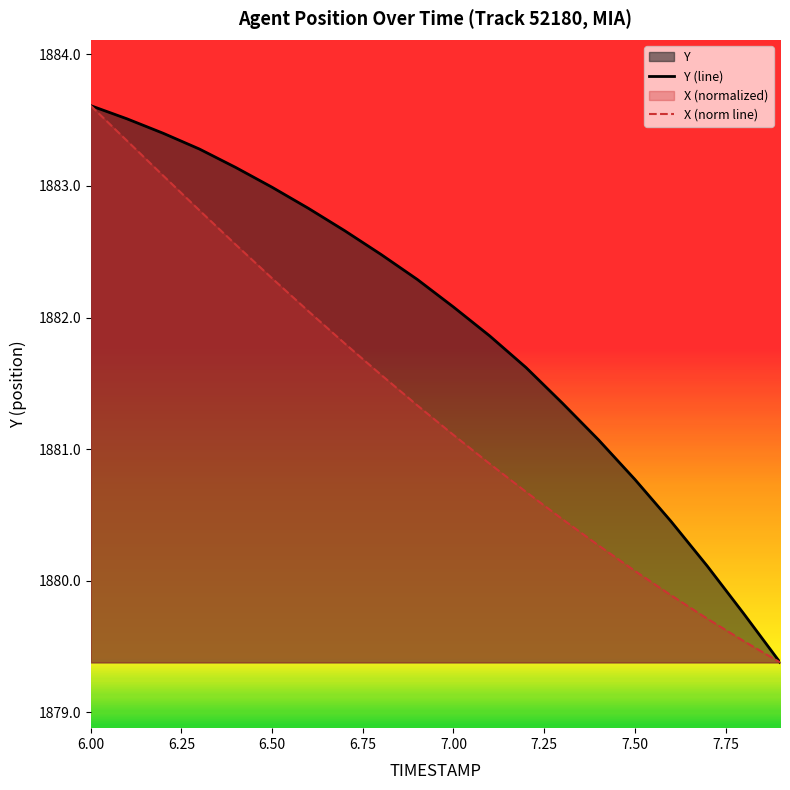

Rank the series by their average value, from highest to lowest.

Y (line), X (norm line)